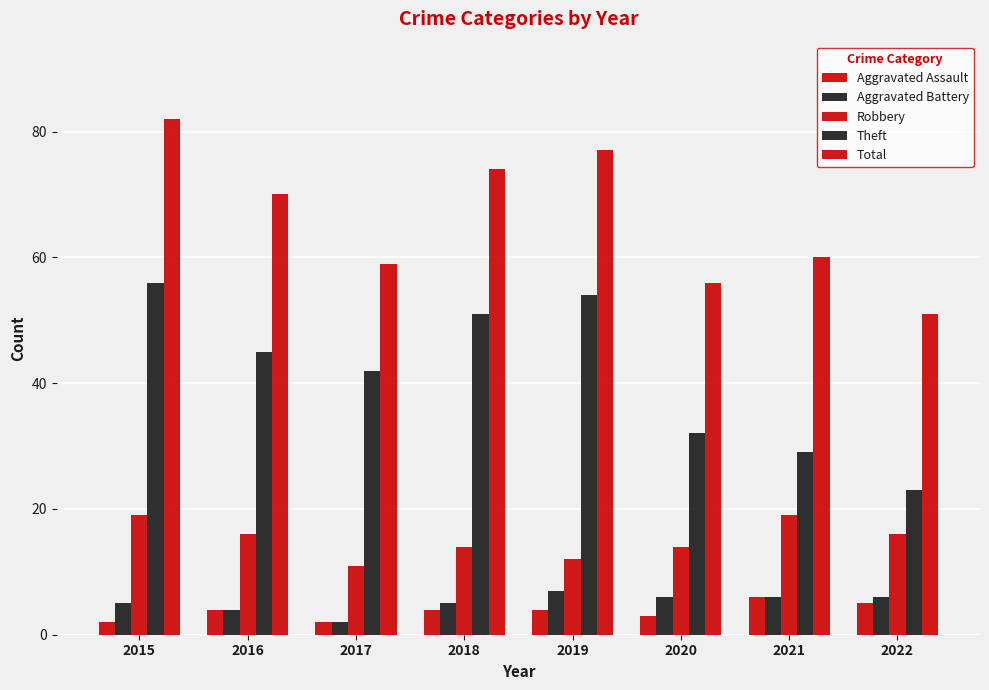

The Aggravated Battery series shows 4 at 2016. True or false?

True